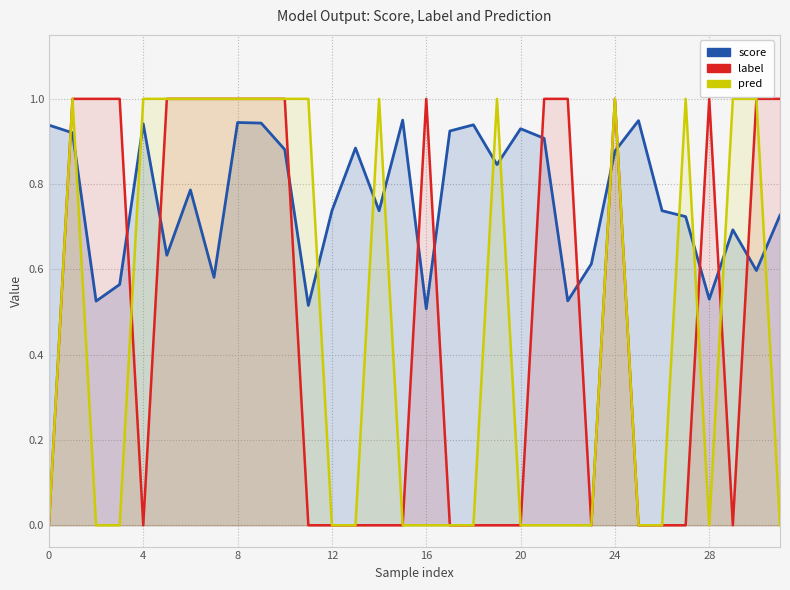

How many lines are shown in the chart?

3